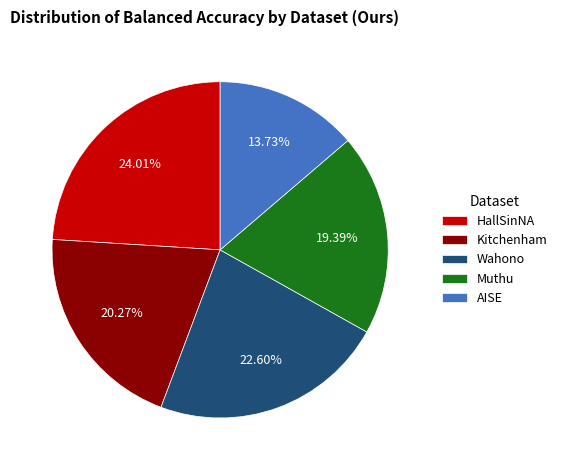

True or false: Muthu accounts for 19% of the total.

True